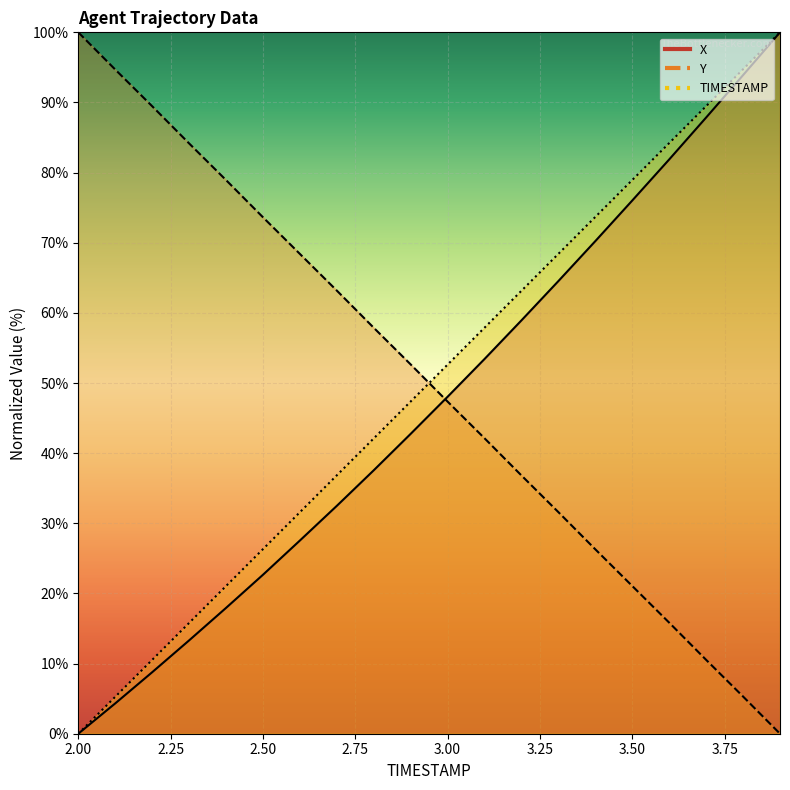

The Y series shows 32.4 at 3.0. True or false?

False